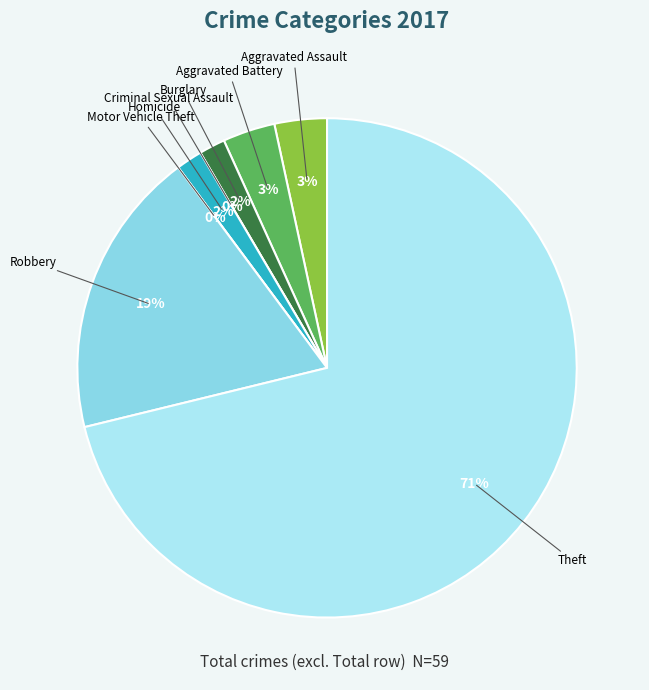

Is there a majority slice in this chart?

Yes